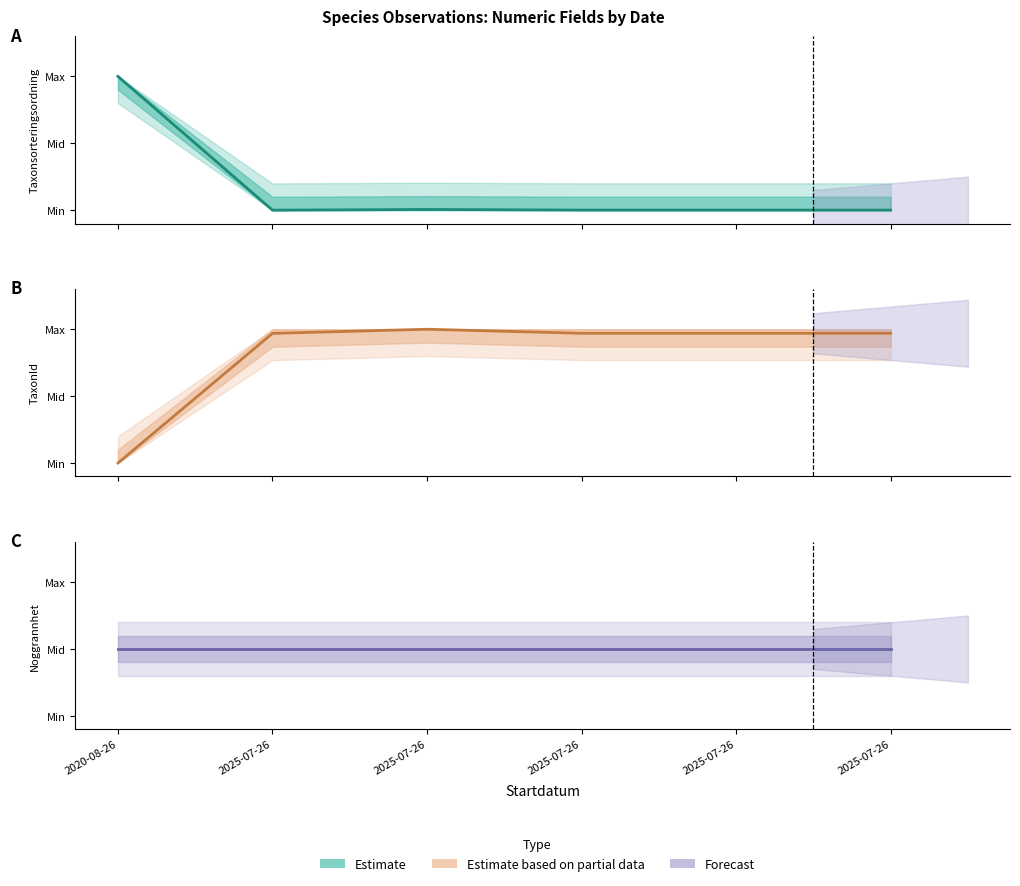

Which series changed the most between 2025-07-26 and 2025-07-26?

TaxonId